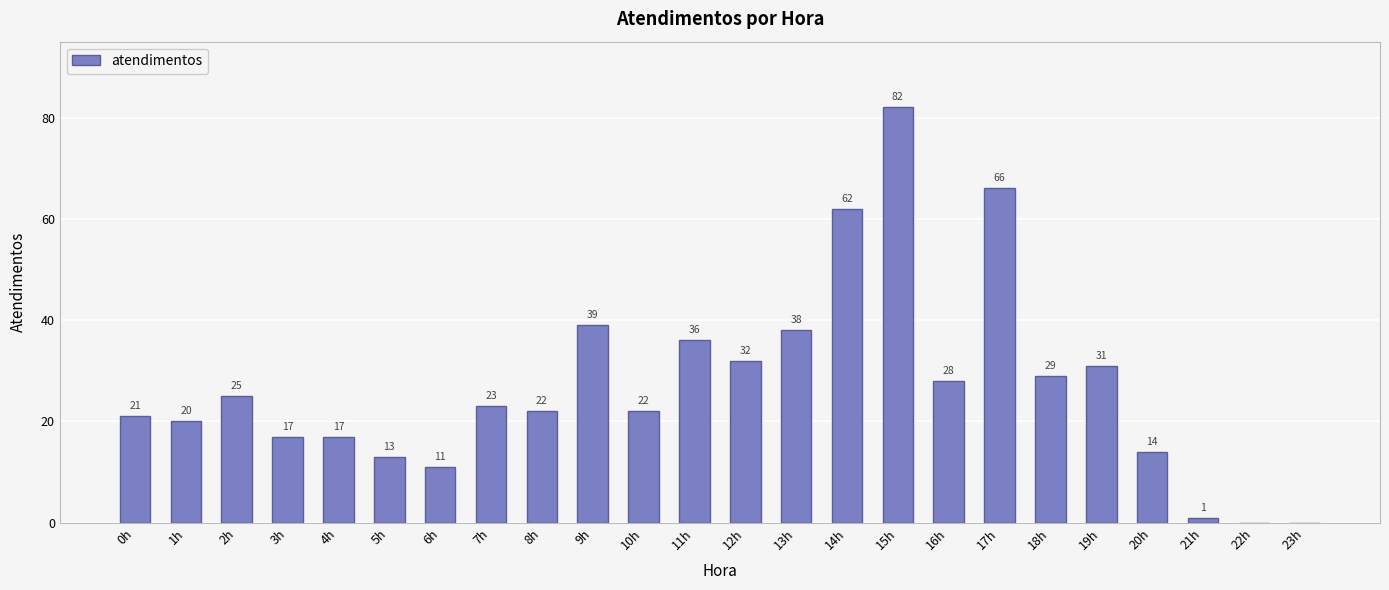

What value does the data have at 20h, to the nearest 5?

15